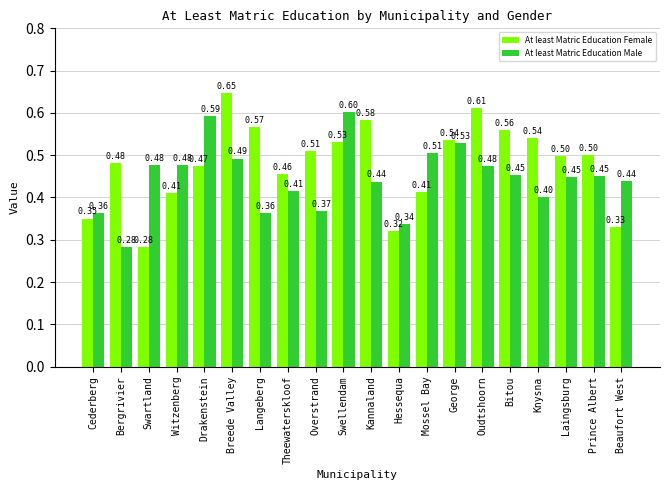

What is the label of the 15th bar from the right?

Breede Valley